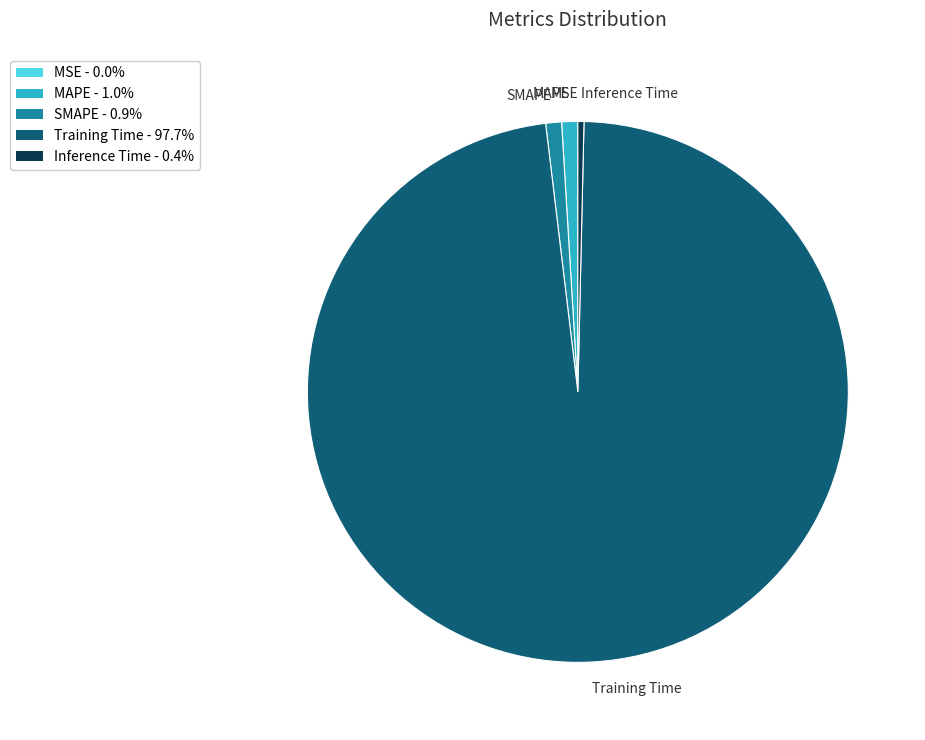

Is it true that Training Time is 98% of the pie?

True